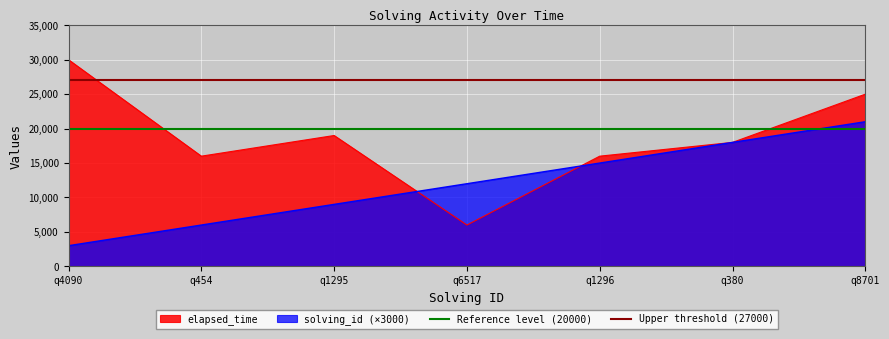

Is it true that elapsed_time equals 8448 at q1295?

False